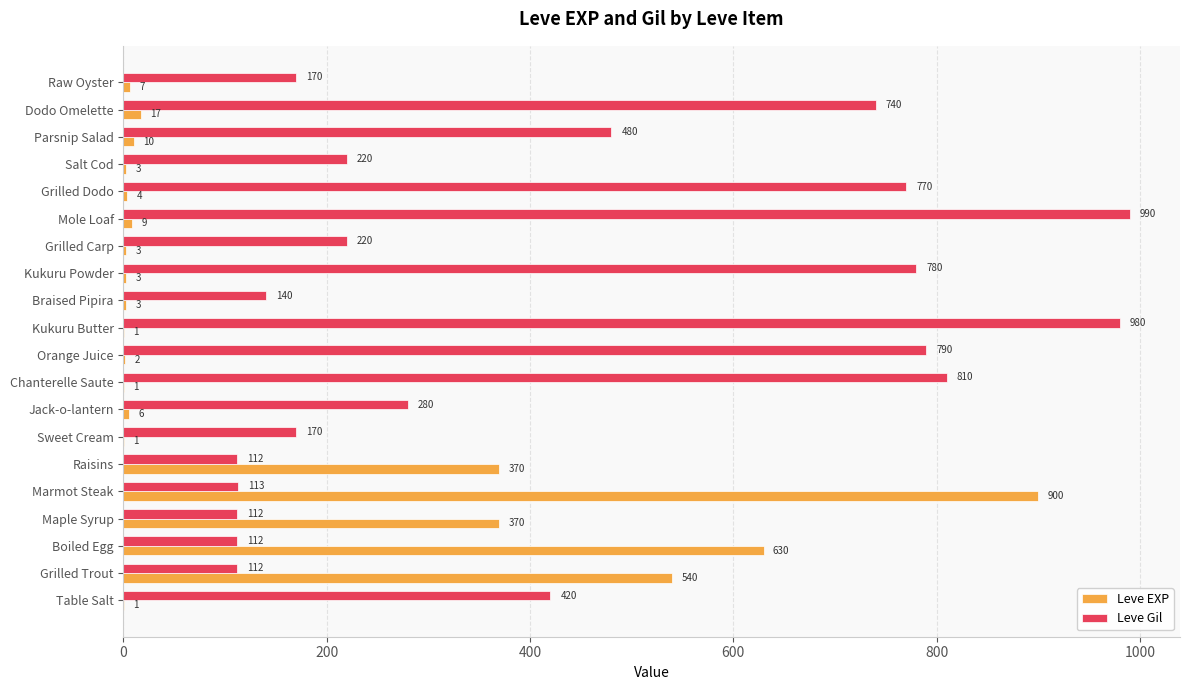

What is the greatest value displayed?

990